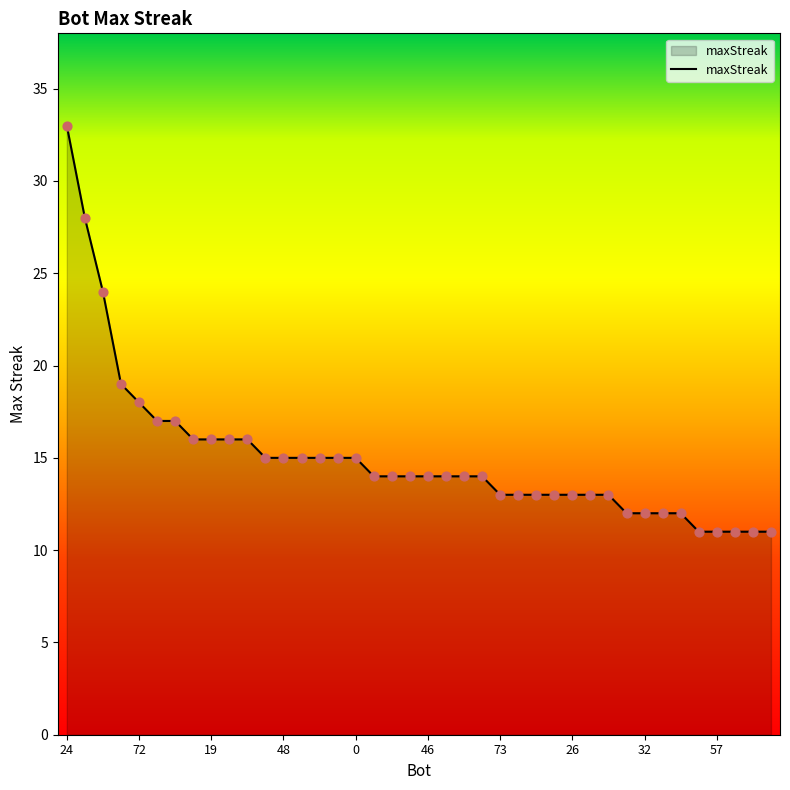

What is the difference between the maximum and minimum values?

22